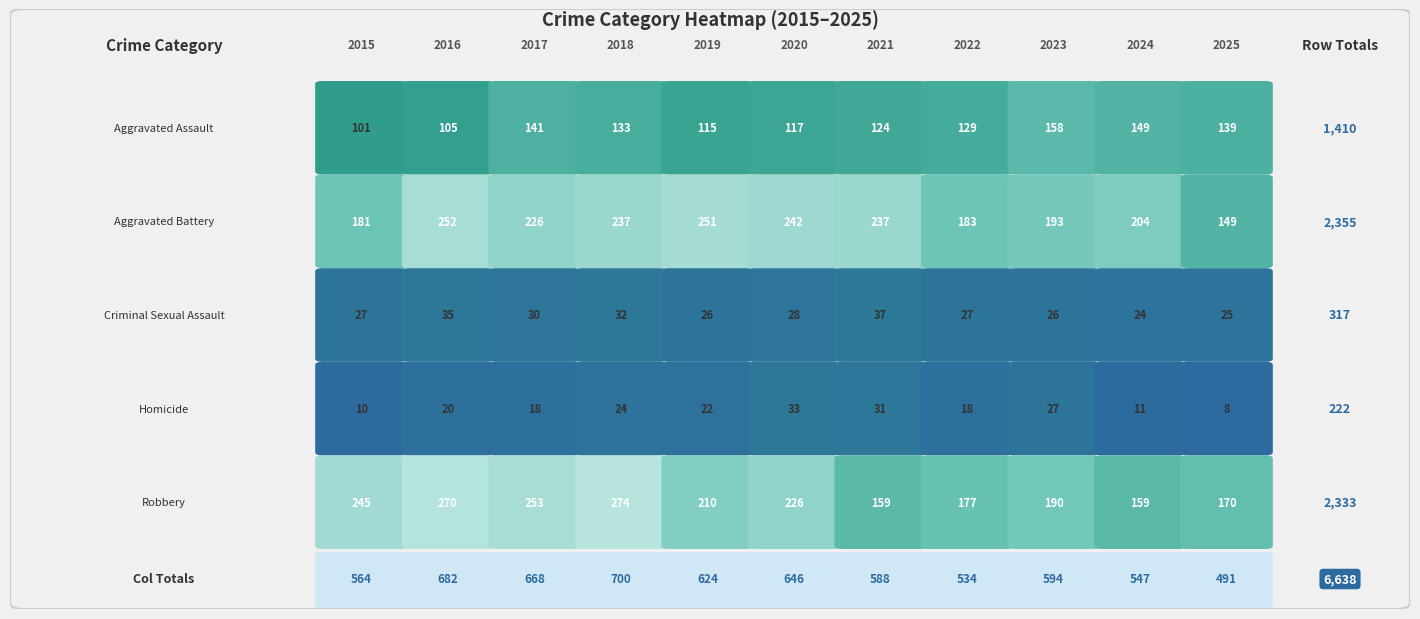

Reading right to left, list all the values displayed in this chart.

Aggravated Assault: 139	149	158	129	124	117	115	133	141	105	101
Aggravated Battery: 149	204	193	183	237	242	251	237	226	252	181
Criminal Sexual Assault: 25	24	26	27	37	28	26	32	30	35	27
Homicide: 8	11	27	18	31	33	22	24	18	20	10
Robbery: 170	159	190	177	159	226	210	274	253	270	245